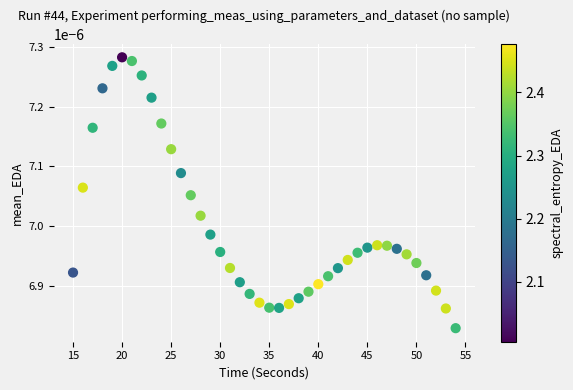

What is the range of X values (max minus min)?

39.0